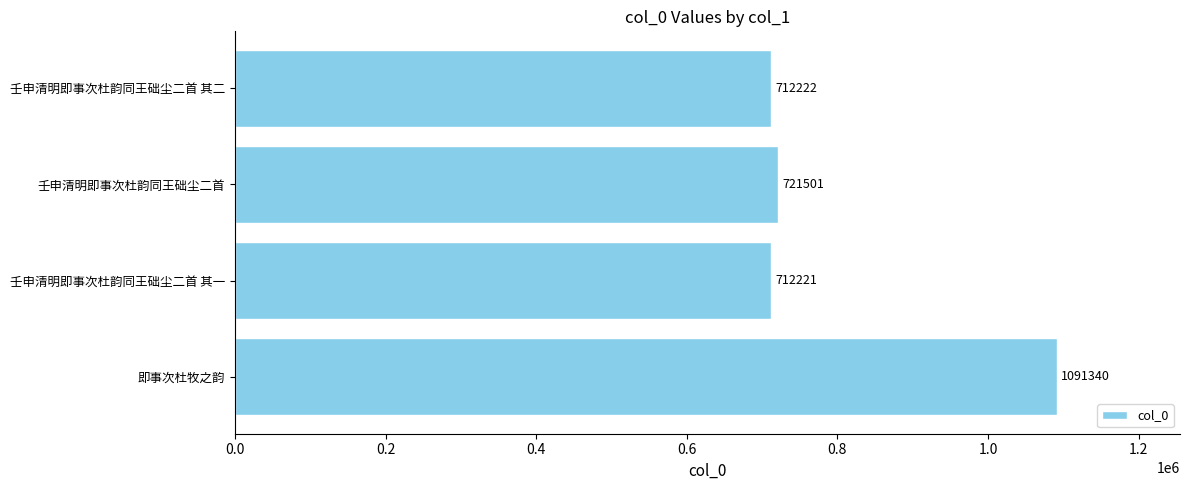

Rank the categories by value from highest to lowest.

即事次杜牧之韵, 壬申清明即事次杜韵同王础尘二首, 壬申清明即事次杜韵同王础尘二首 其二, 壬申清明即事次杜韵同王础尘二首 其一